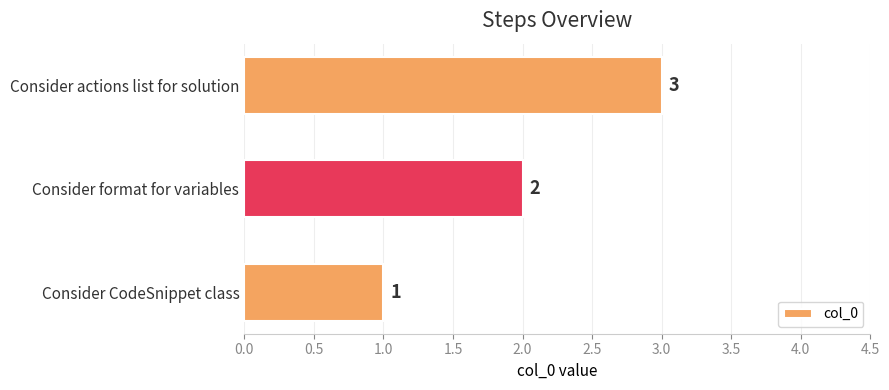

What is the sum of the values at Consider format for variables and Consider CodeSnippet class?

3